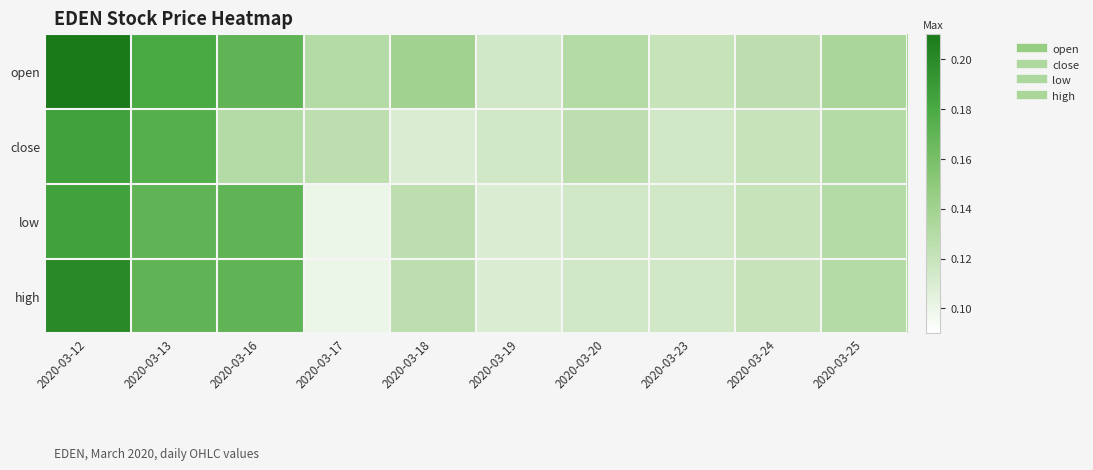

Which series changed the most between 2020-03-18 and 2020-03-25?

close